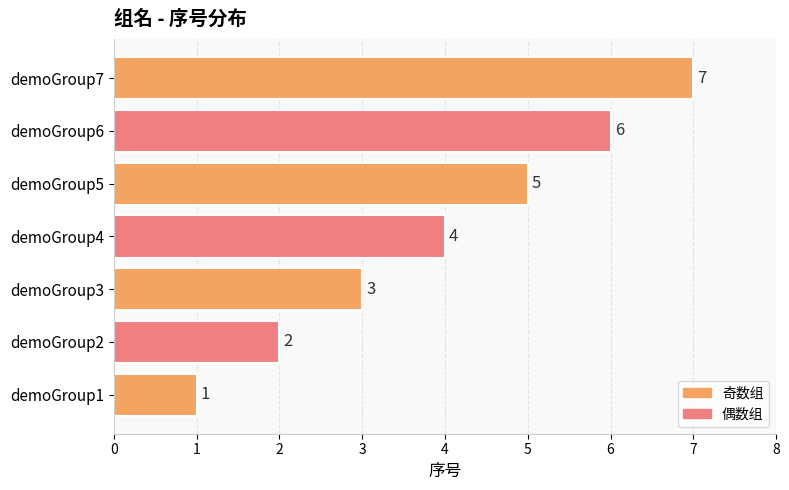

True or false: the data shows 0 at demoGroup1.

False